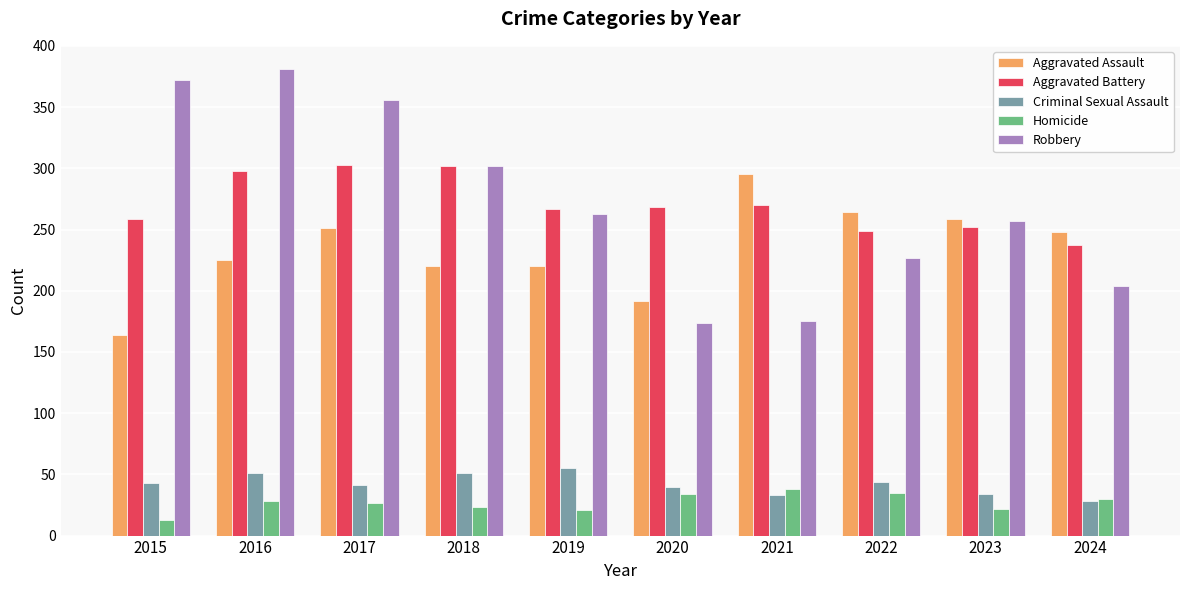

Rank the series by their maximum value, from lowest to highest.

Homicide, Criminal Sexual Assault, Aggravated Assault, Aggravated Battery, Robbery